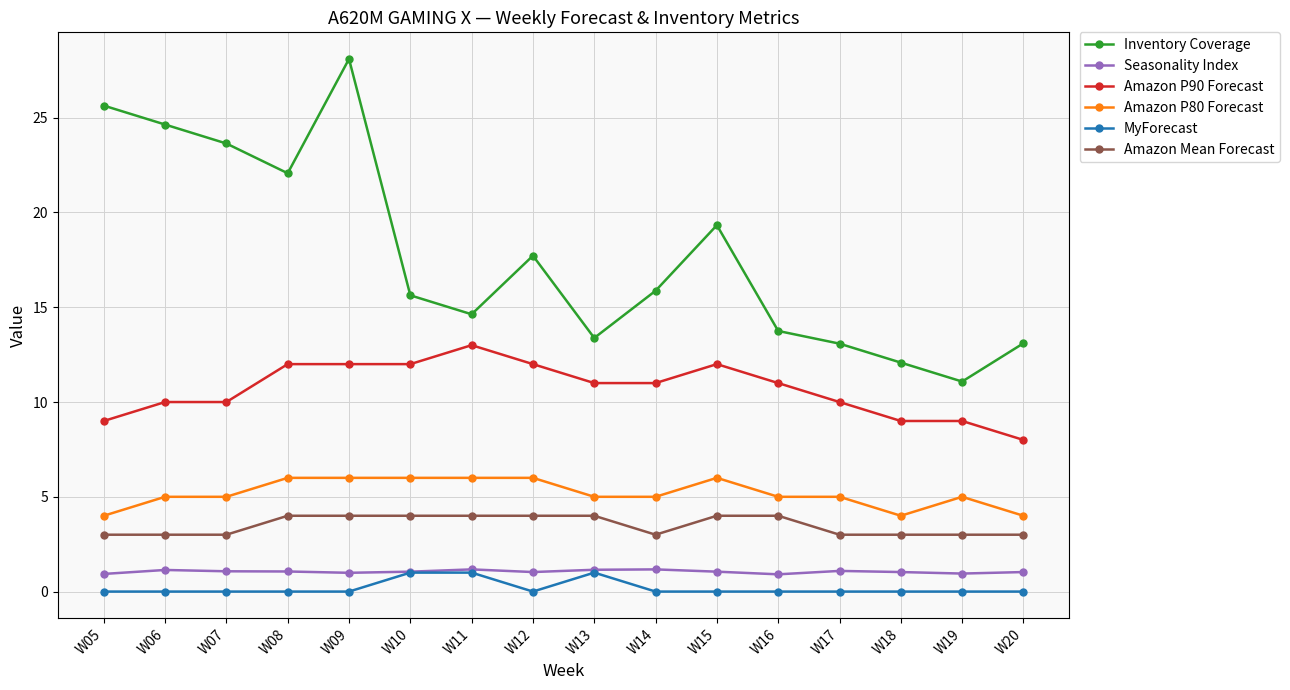

What is the difference between the maximum and second lowest values in the Inventory Coverage series?

16.0